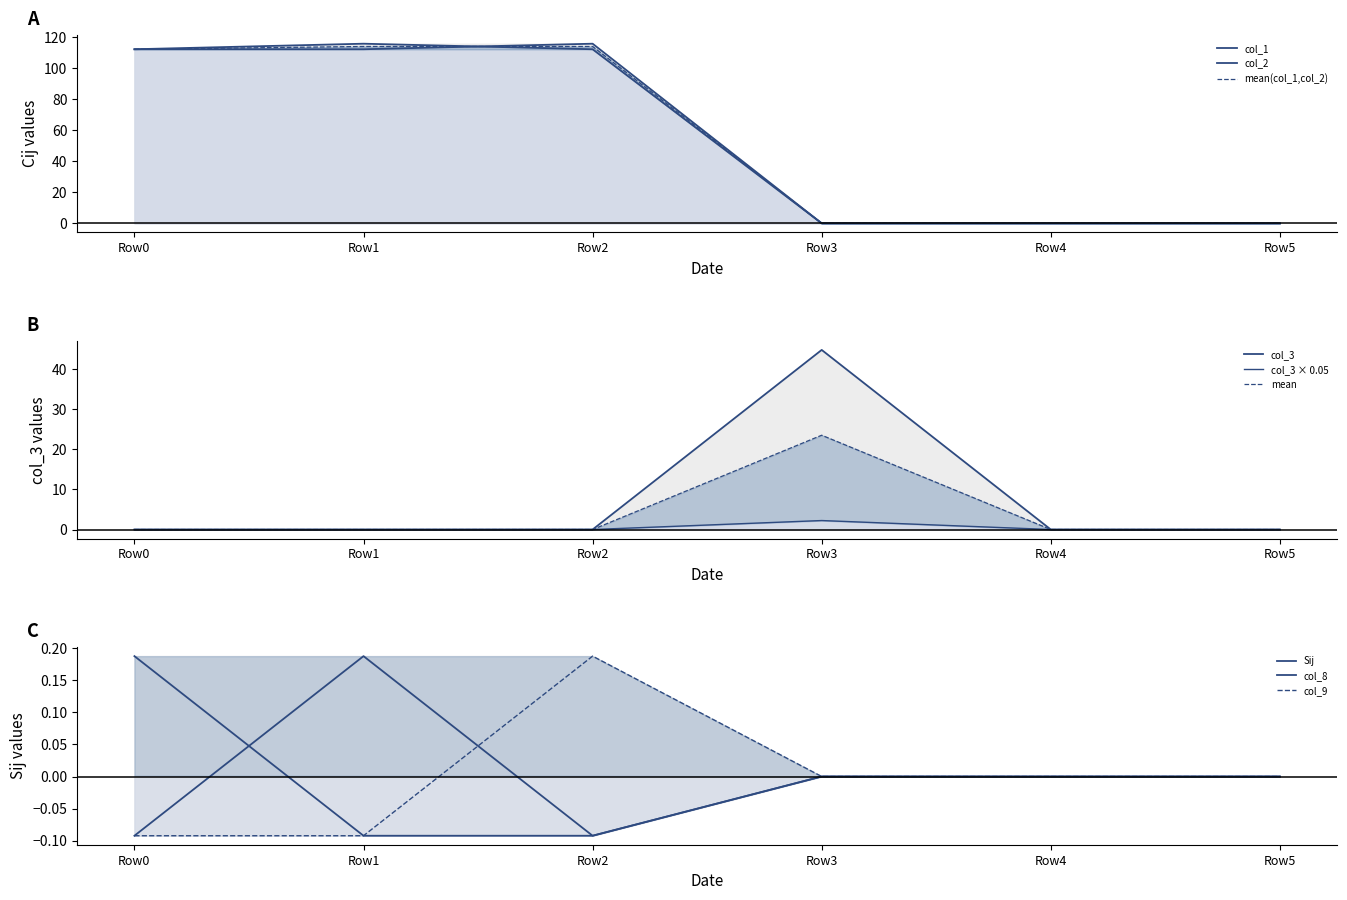

Reading left to right, extract all data points from this chart.

col_1: 112.1	115.6	112.1	0.0	0.0	0.0
col_2: 112.1	112.1	115.6	0.0	0.0	0.0
Sij: 0.2	-0.1	-0.1	0.0	0.0	0.0
col_8: -0.1	0.2	-0.1	0.0	0.0	0.0
col_9: -0.1	-0.1	0.2	0.0	0.0	0.0
col_3: 0.0	0.0	0.0	44.8	0.0	0.0